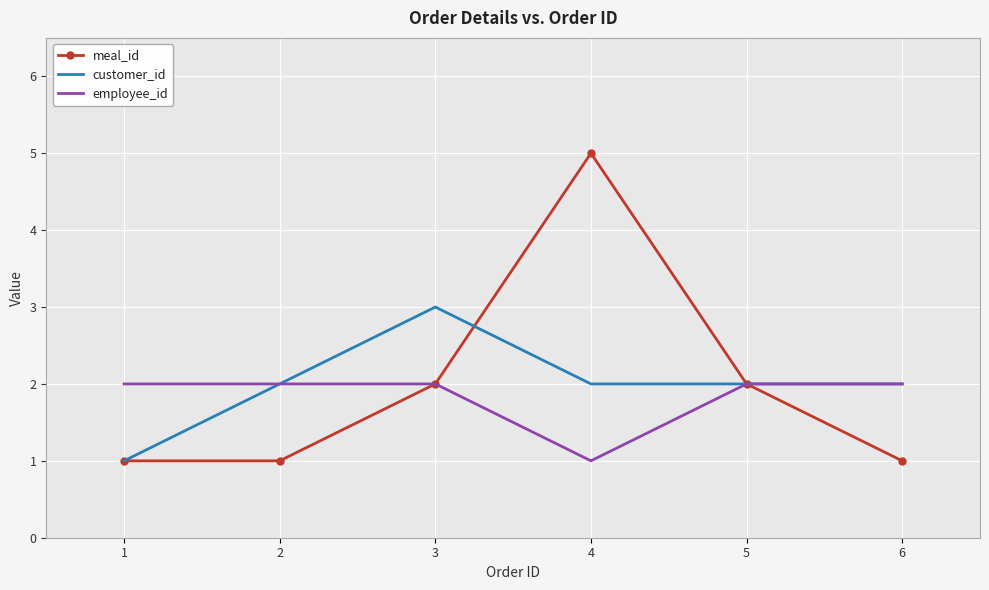

At which category is the sum across all series the highest?

4